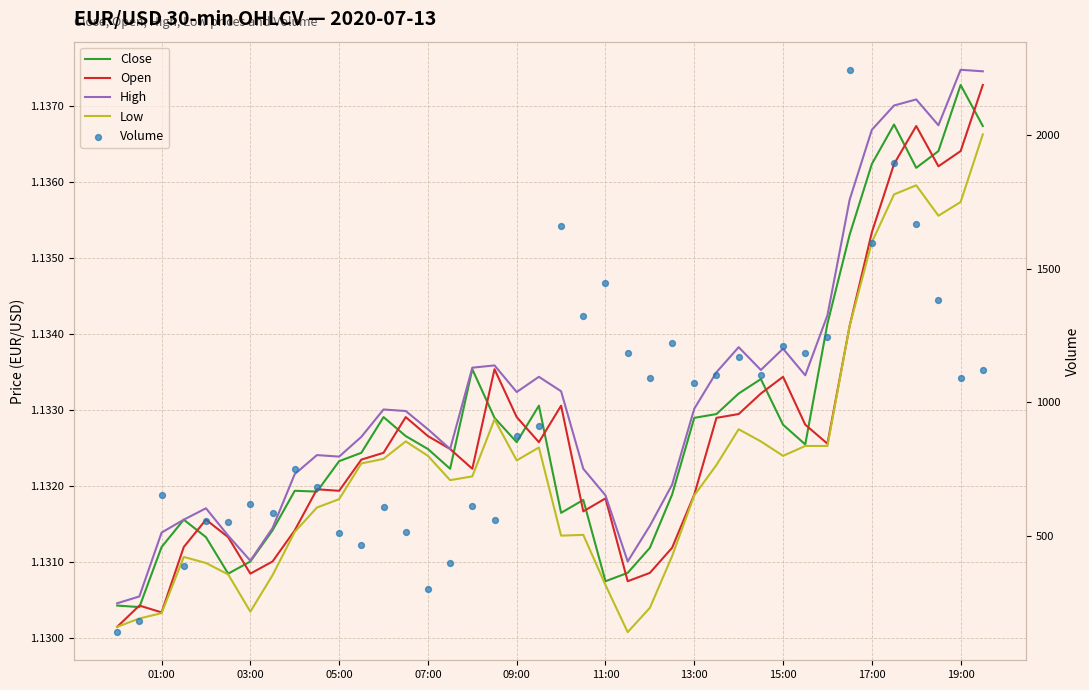

Which series contains the highest Y value?

Volume